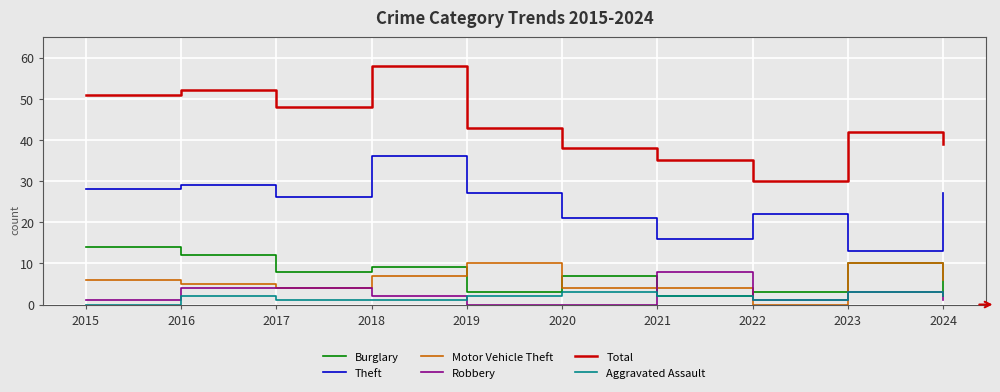

Which series has the largest total across all categories?

Total